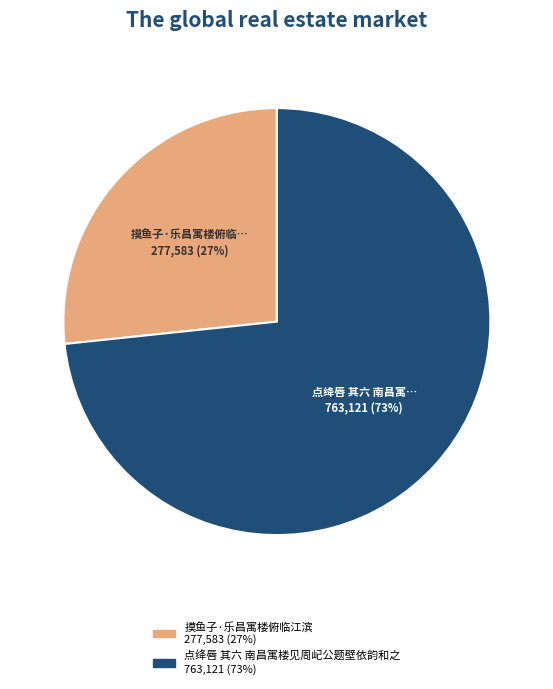

Which has a higher value, 点绛唇 其六 南昌寓楼见周屺公题壁依韵和之 or 摸鱼子·乐昌寓楼俯临江滨?

点绛唇 其六 南昌寓楼见周屺公题壁依韵和之